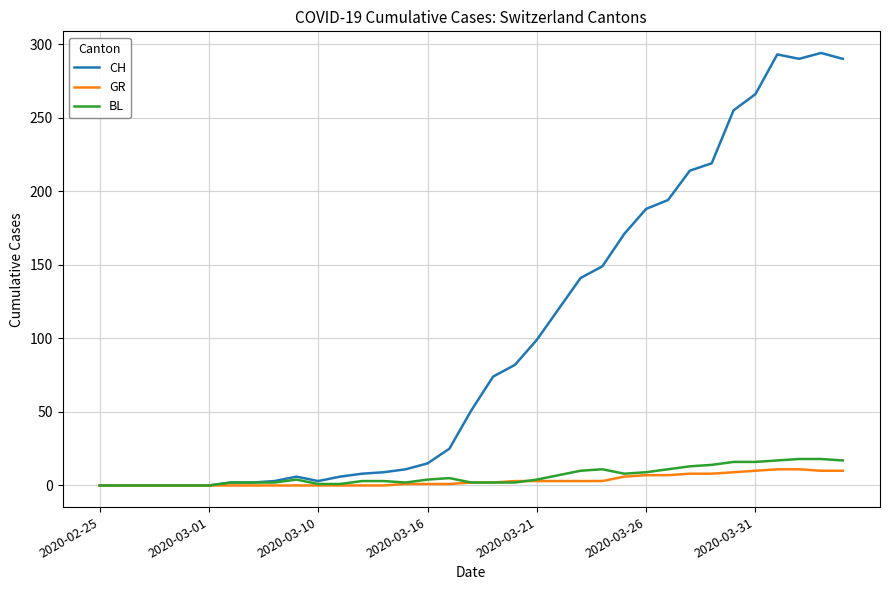

True or false: BL has more than 0 points higher than both neighbors.

True